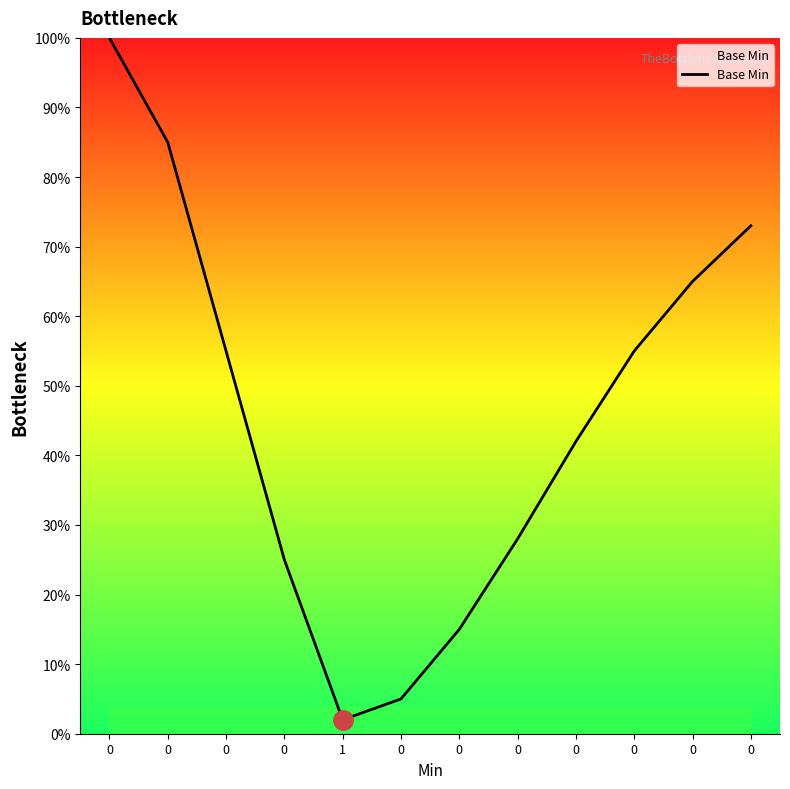

What is the change in value from 0 to 0?

-0.4